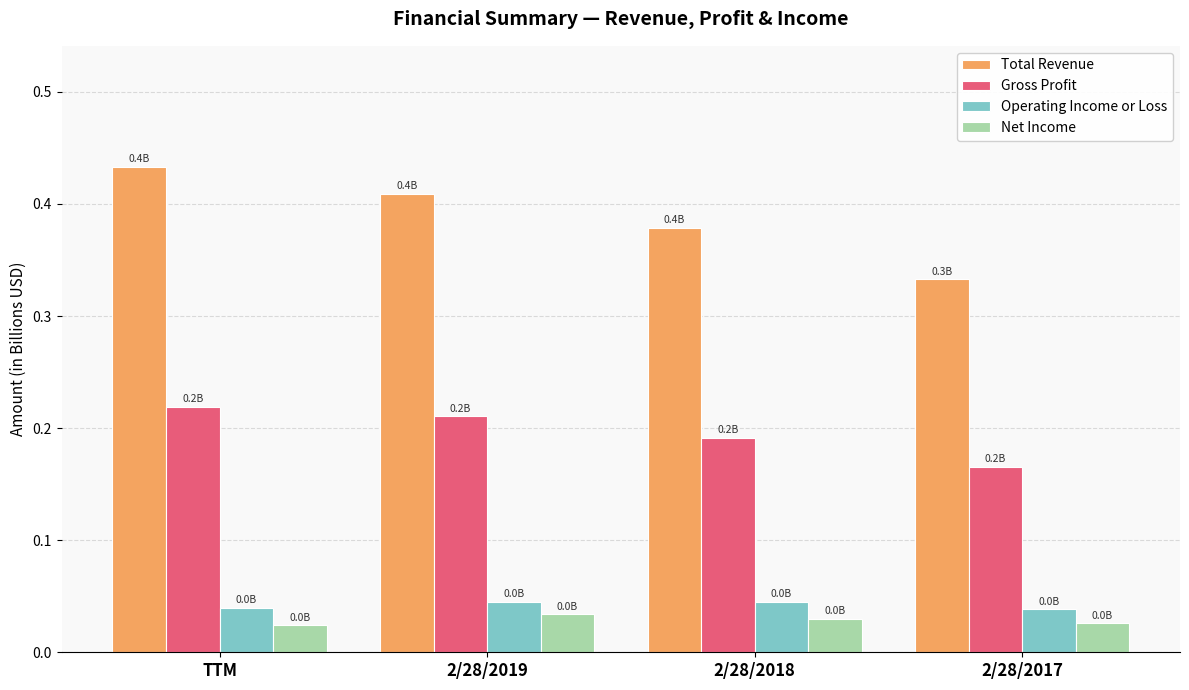

List the labels in order of Total Revenue value, smallest first.

2/28/2017, 2/28/2018, 2/28/2019, TTM